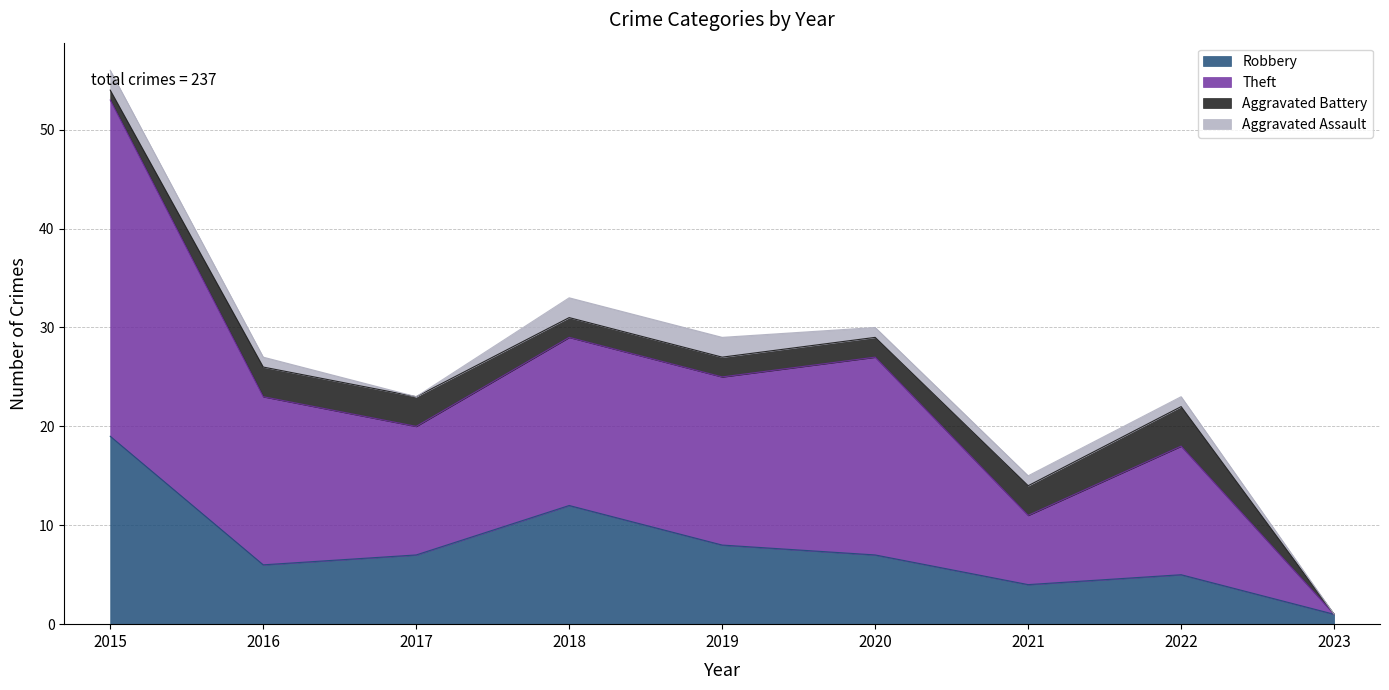

How many lines are shown in the chart?

4